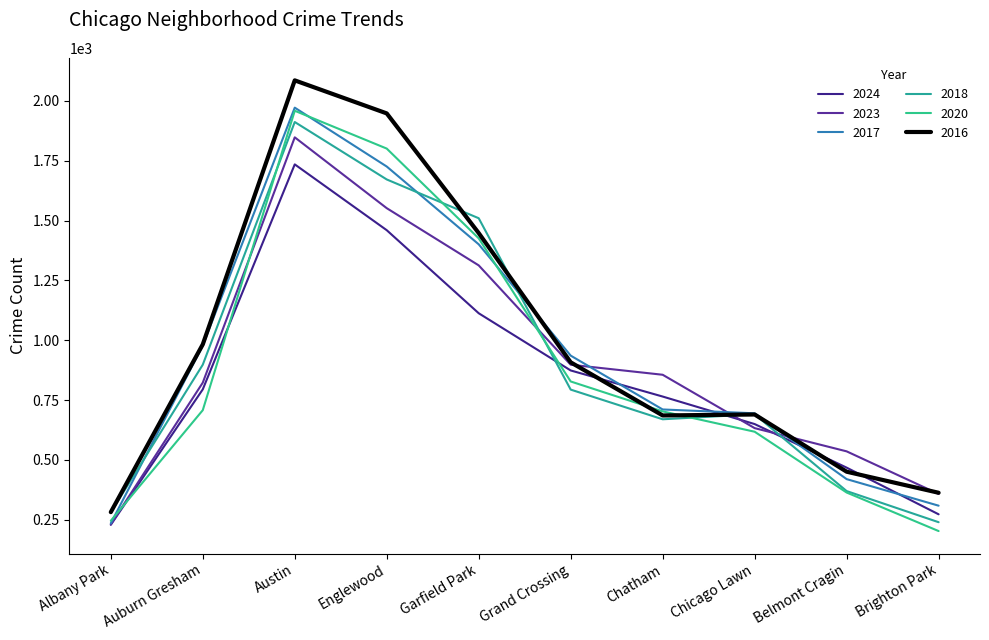

What is the total value across all series at Grand Crossing?

5238